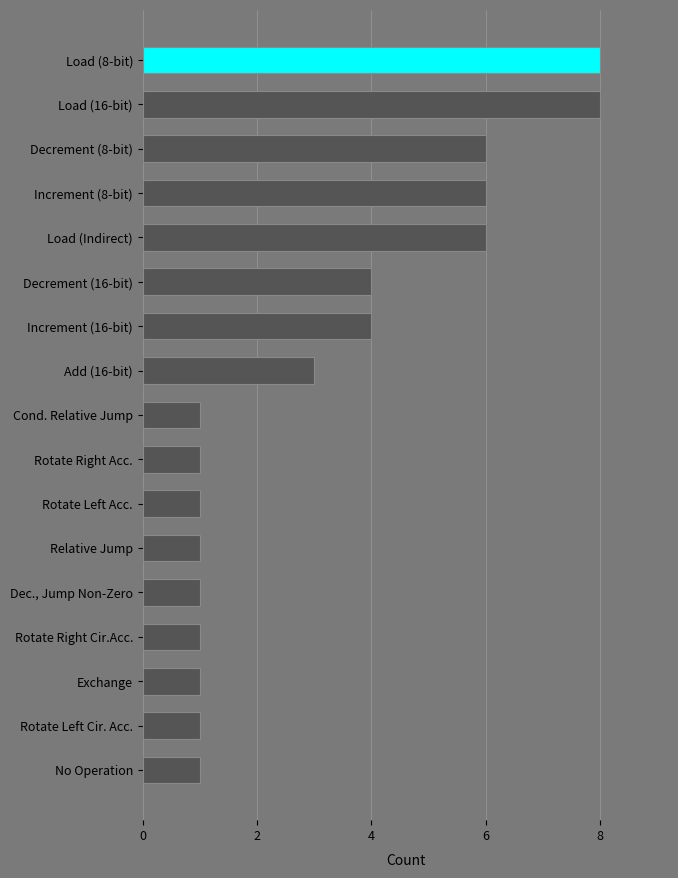

What is the change in value from Rotate Right Cir.Acc. to Load (16-bit)?

+7